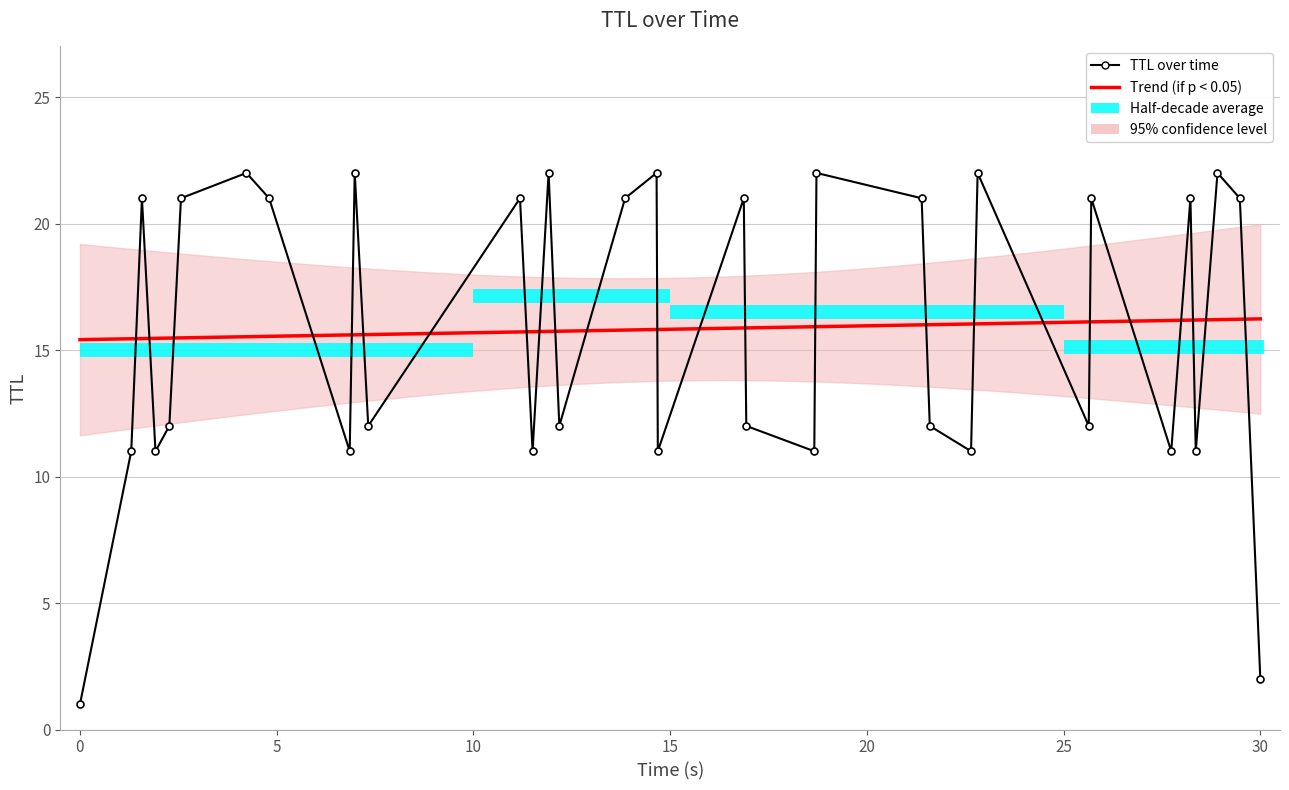

What is the label of the 23rd point from the left?

21.39205056038918